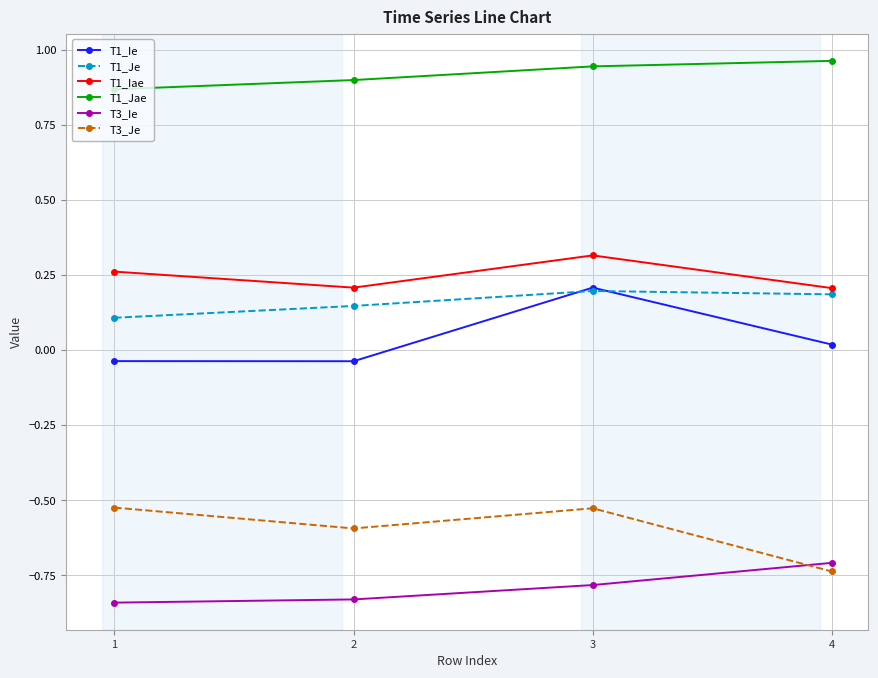

True or false: T3_Ie and T1_Iae cross at least once.

False